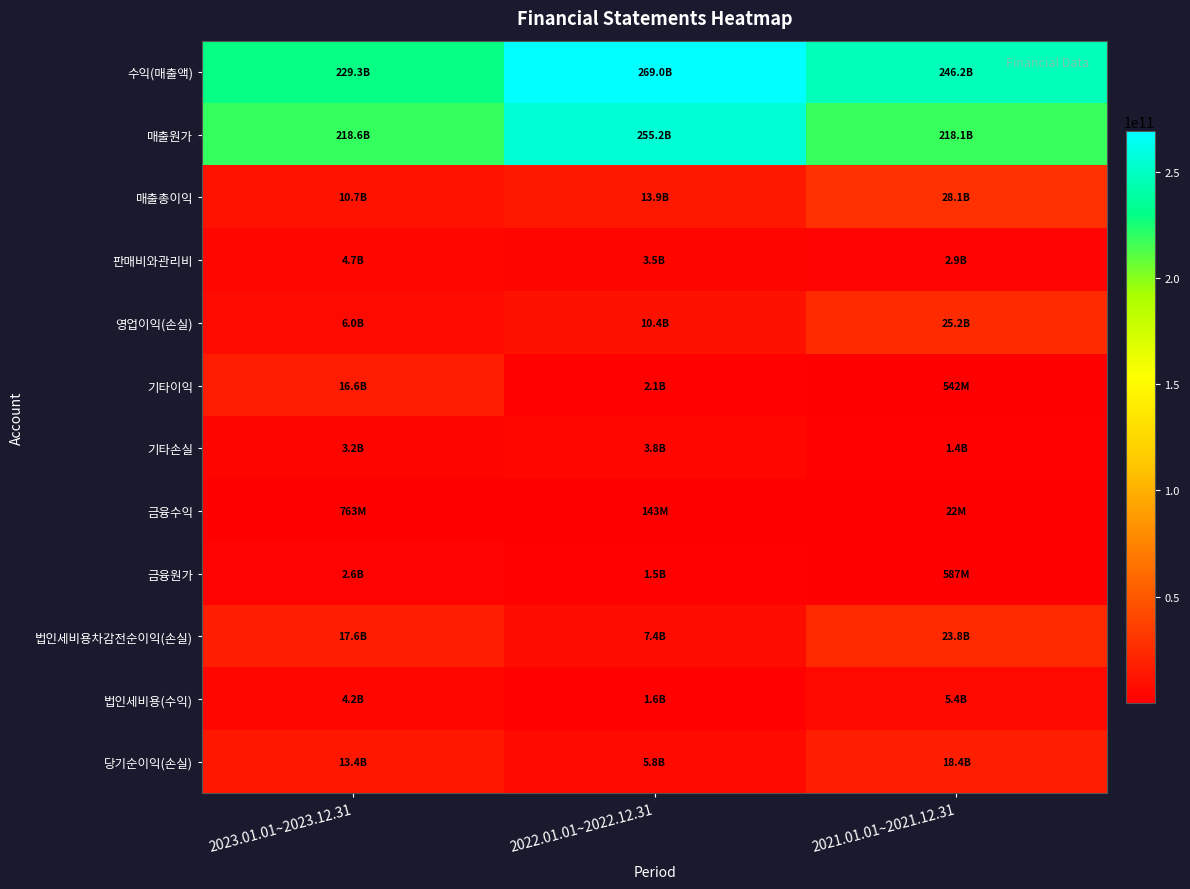

Rank the series by their maximum value, from highest to lowest.

수익(매출액), 매출원가, 매출총이익, 영업이익(손실), 법인세비용차감전순이익(손실), 당기순이익(손실), 기타이익, 법인세비용(수익), 판매비와관리비, 기타손실, 금융원가, 금융수익